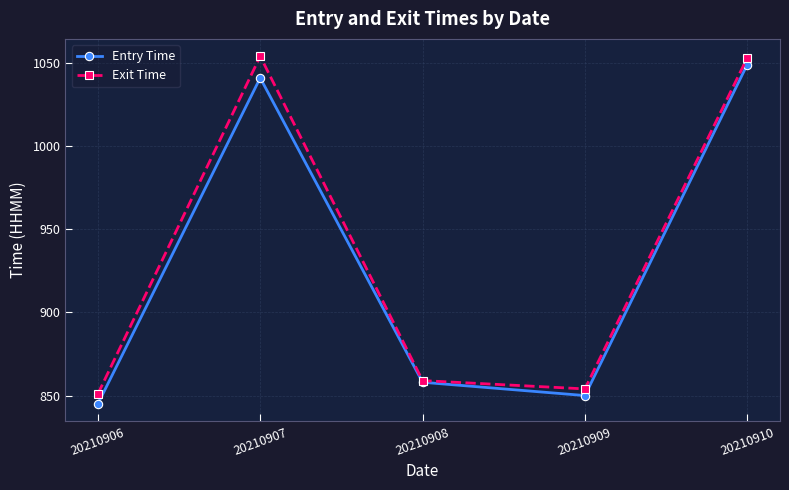

Reading left to right, transcribe all the data shown in this chart.

Entry Time: 20210906=845	20210907=1041	20210908=858	20210909=850	20210910=1049
Exit Time: 20210906=851	20210907=1054	20210908=859	20210909=854	20210910=1053